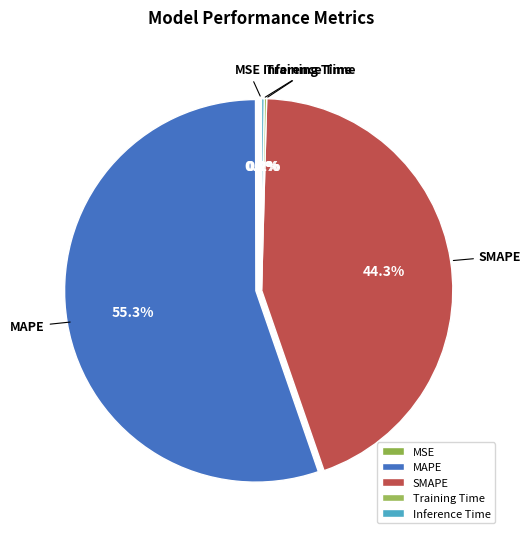

Which category has the biggest portion of the pie?

MAPE